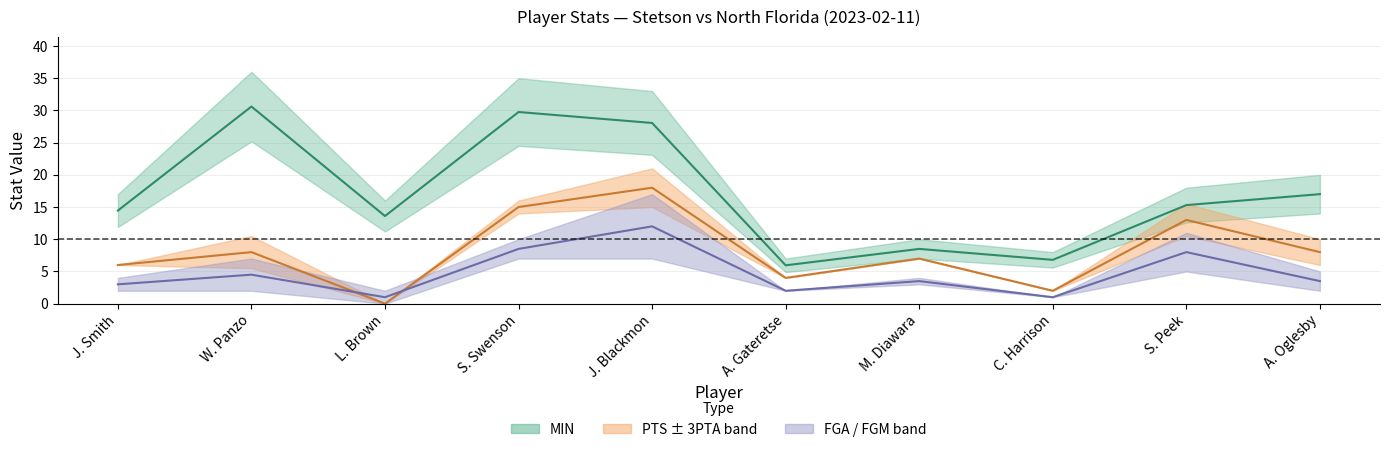

How many interior local valleys does the FGA series have?

3